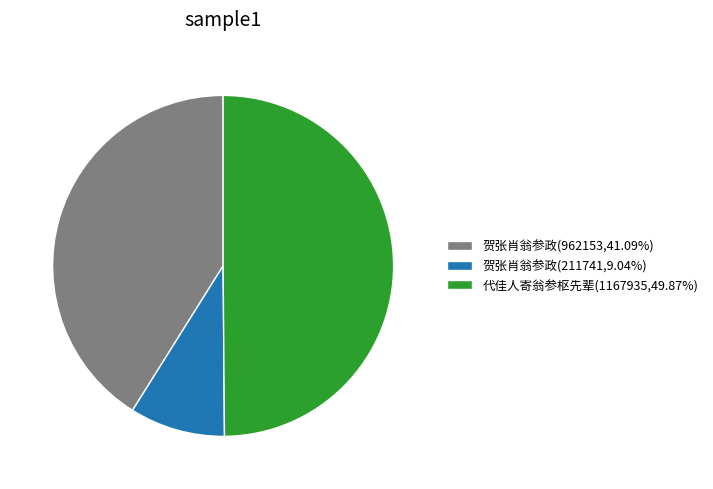

How many slices are in this pie chart?

3